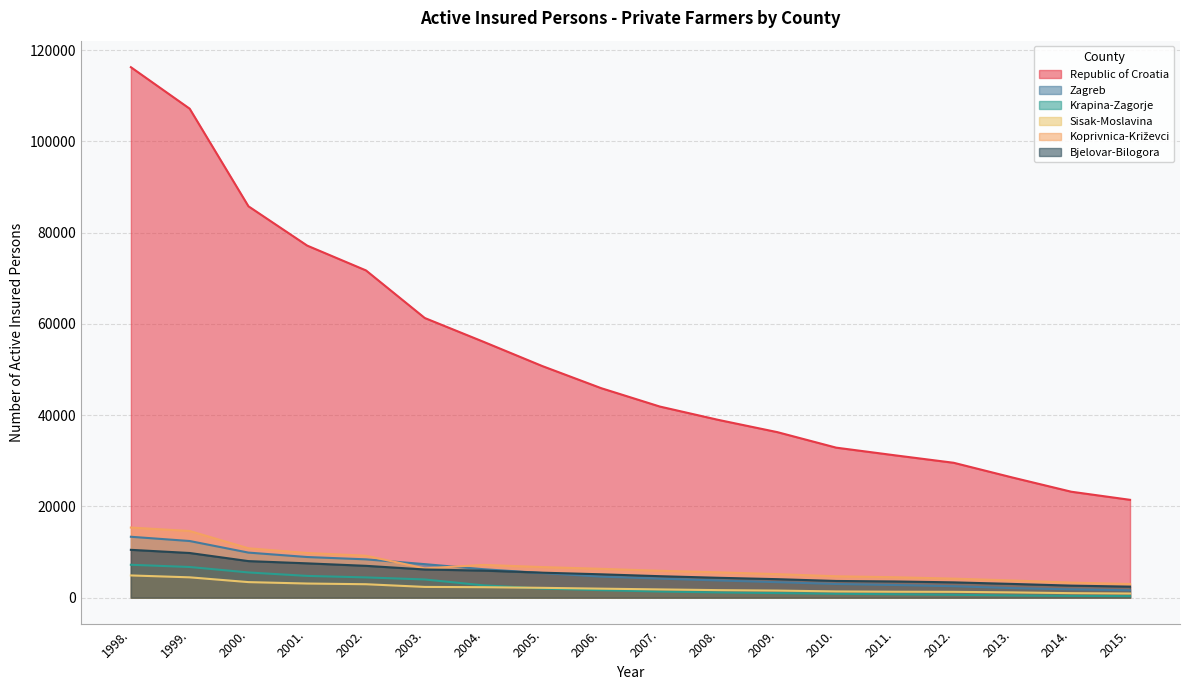

How many values in the Republic of Croatia series are below 45925?

9